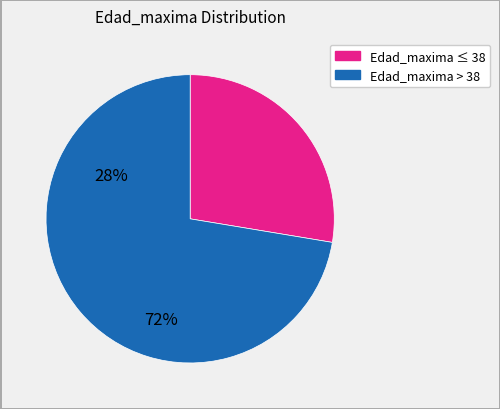

Is there any slice that represents more than half of the pie?

Yes